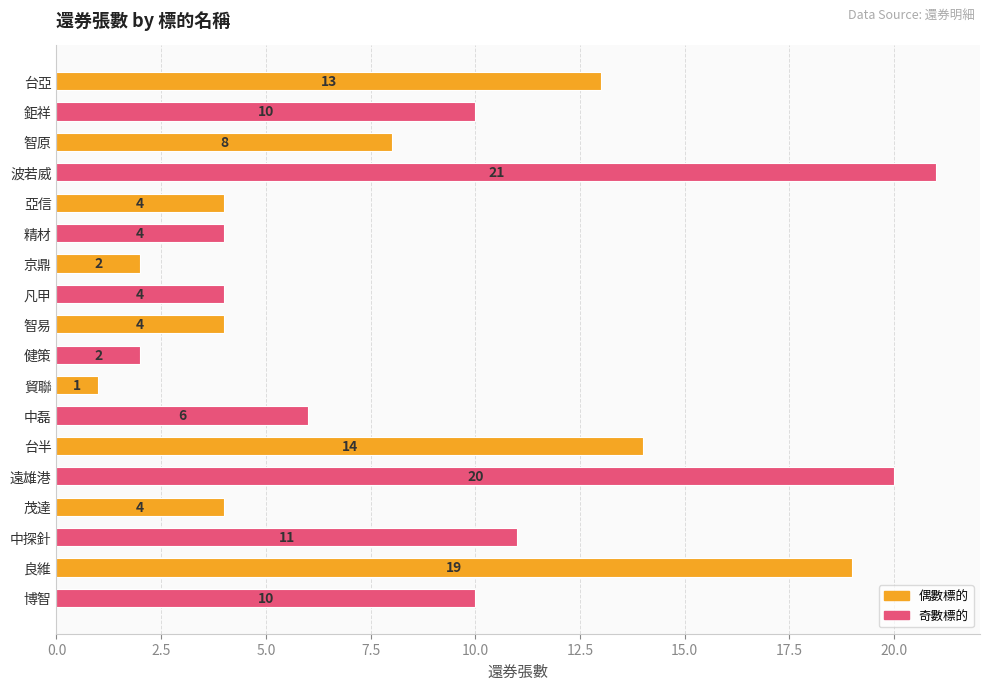

How many data points does each series have?

18